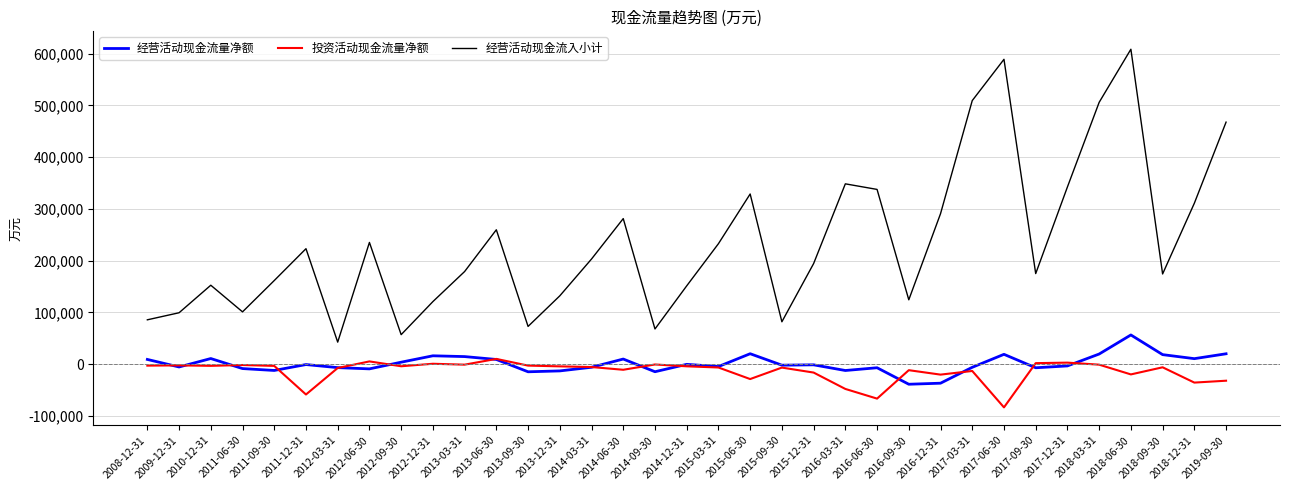

What is the difference between the highest and lowest values at 2016-12-31?

327589